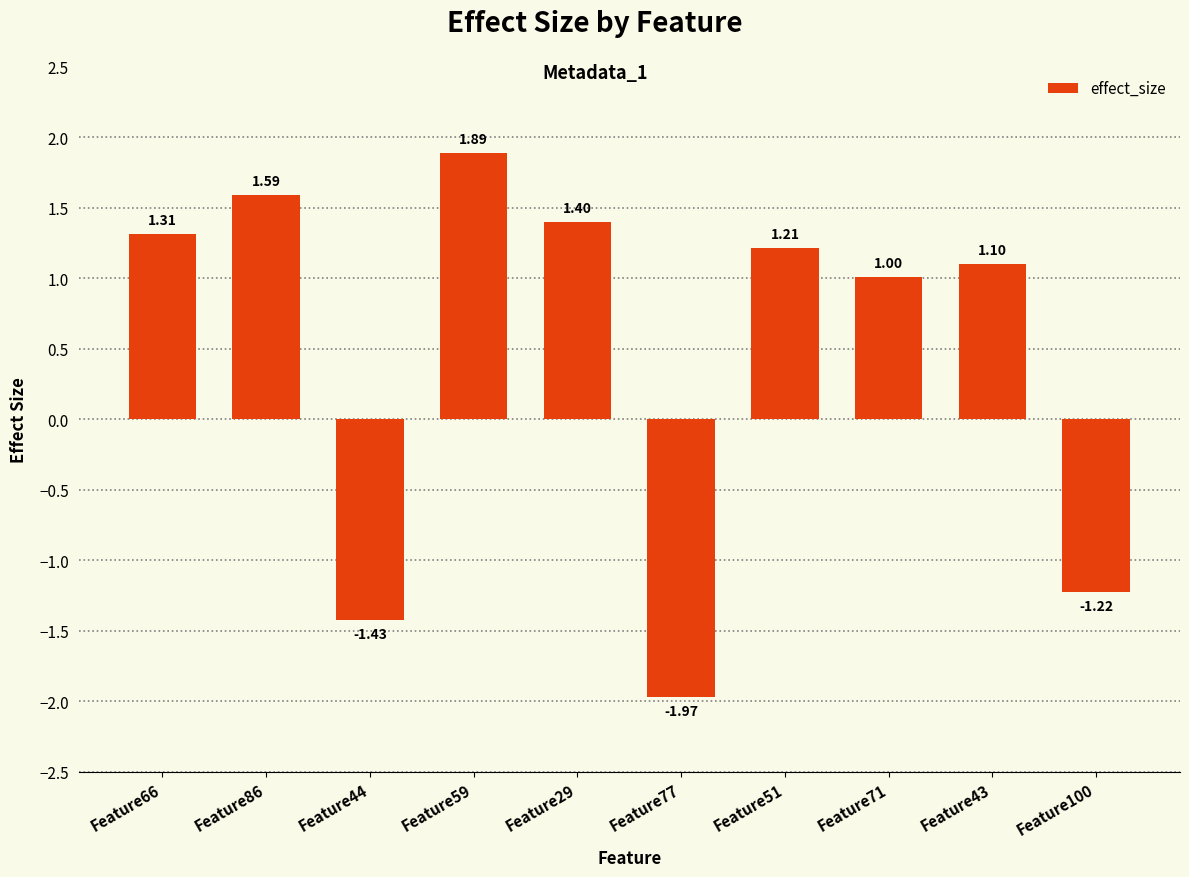

List the labels in order of value, smallest first.

Feature77, Feature44, Feature100, Feature71, Feature43, Feature51, Feature66, Feature29, Feature86, Feature59